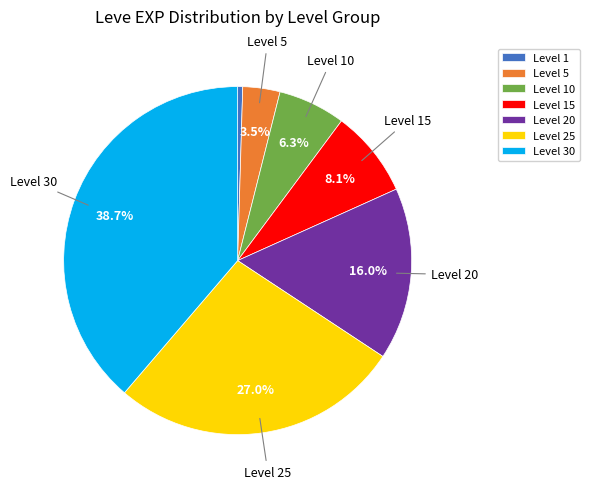

To the nearest percent, what is the difference between the largest and smallest slice percentages?

38%